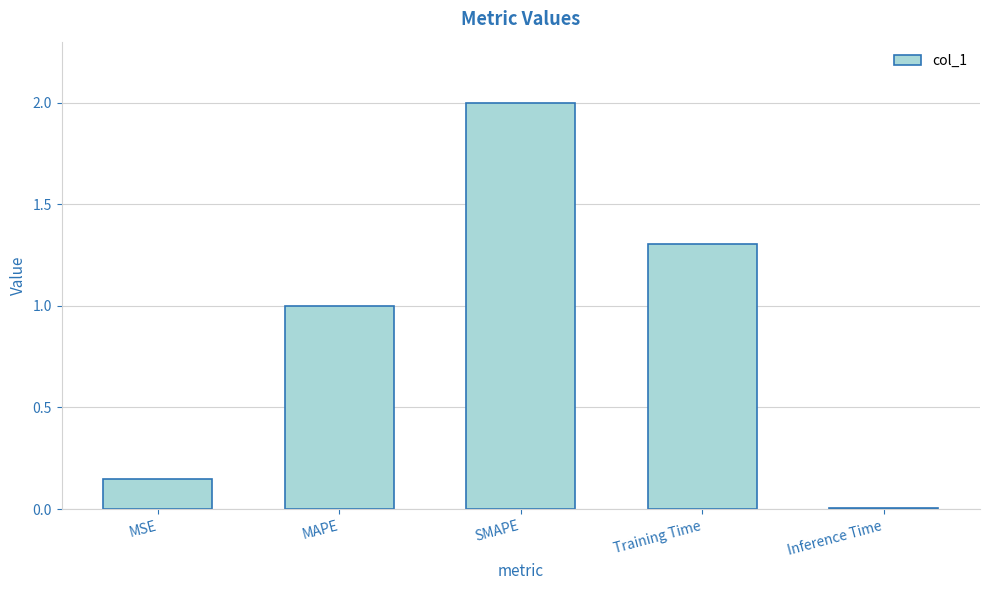

What is the maximum value shown in the chart?

2.0